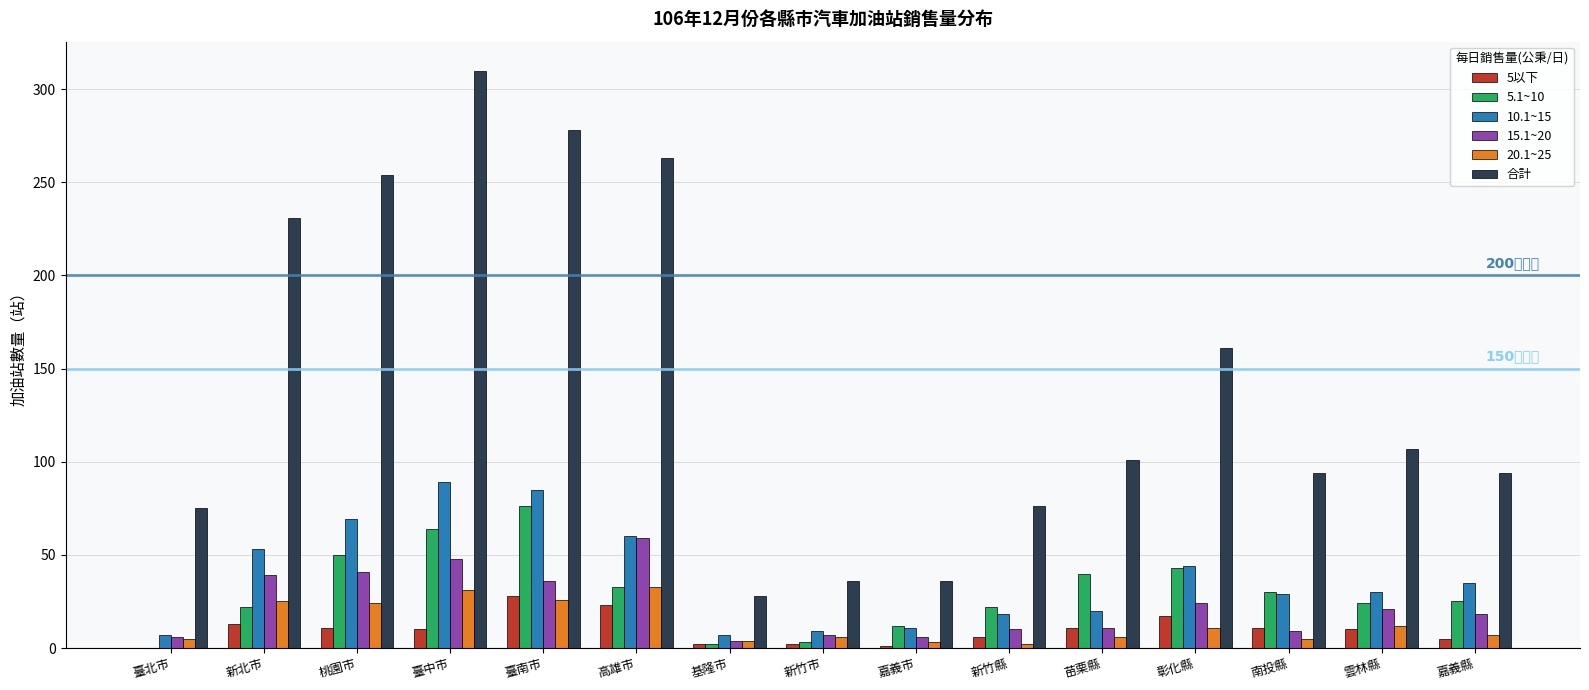

Does the chart contain stacked bars?

No